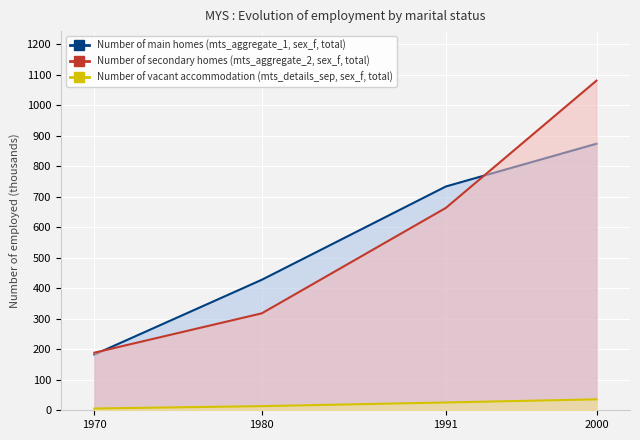

Which series has the largest total across all categories?

Number of secondary homes (mts_aggregate_2, sex_f, total)